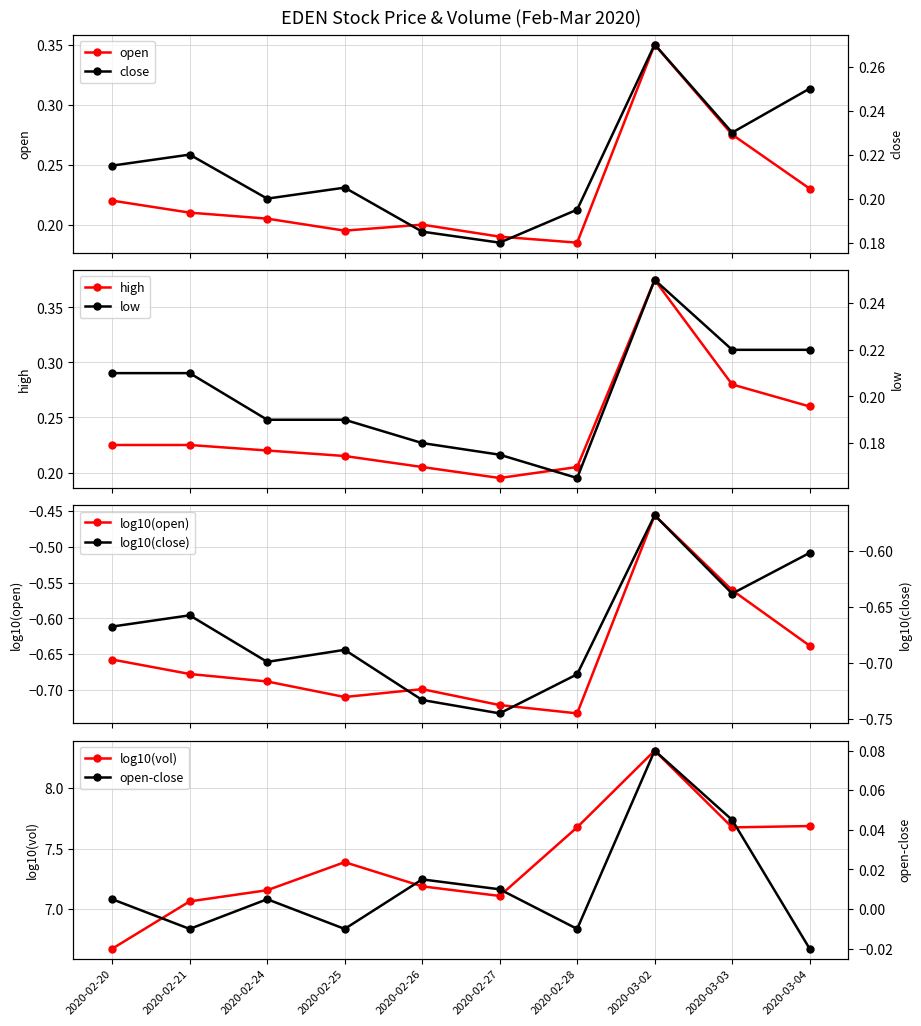

How many open values are between 0 and 1?

10